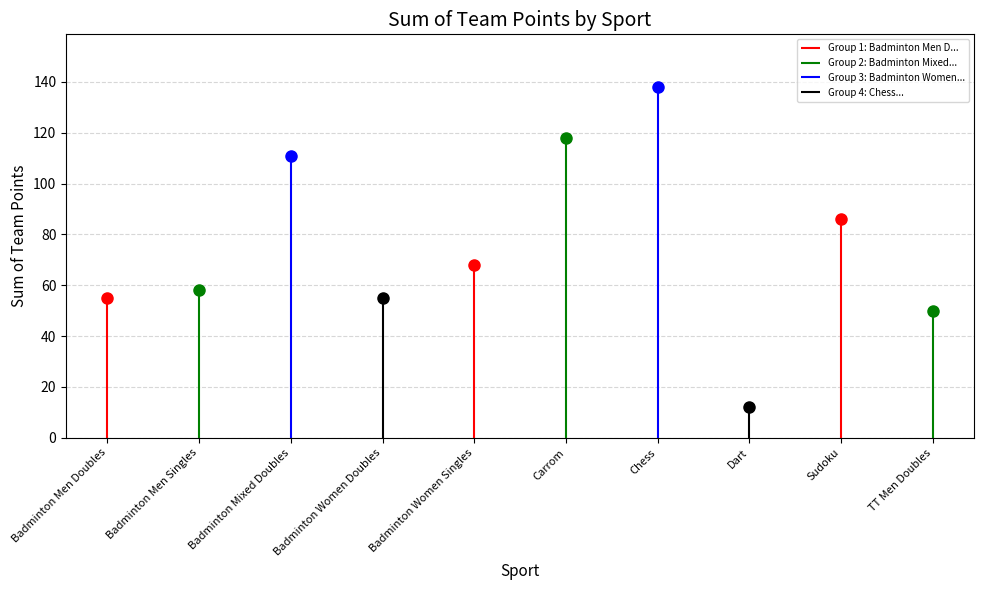

What is the smallest value displayed?

12